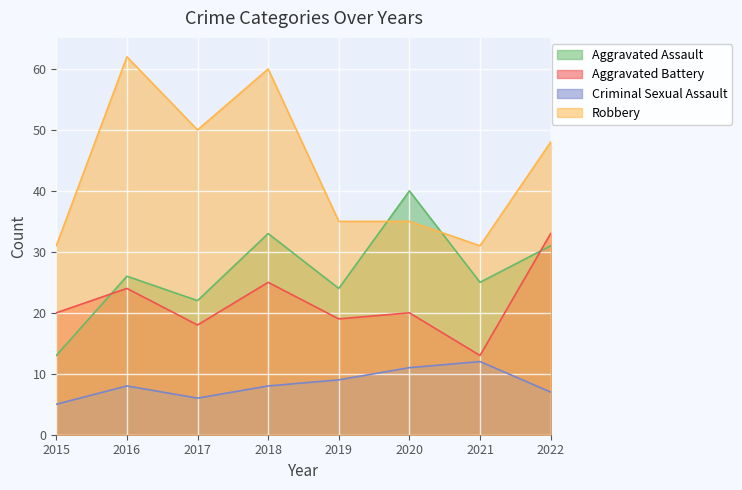

At which label does Criminal Sexual Assault reach its peak?

2021